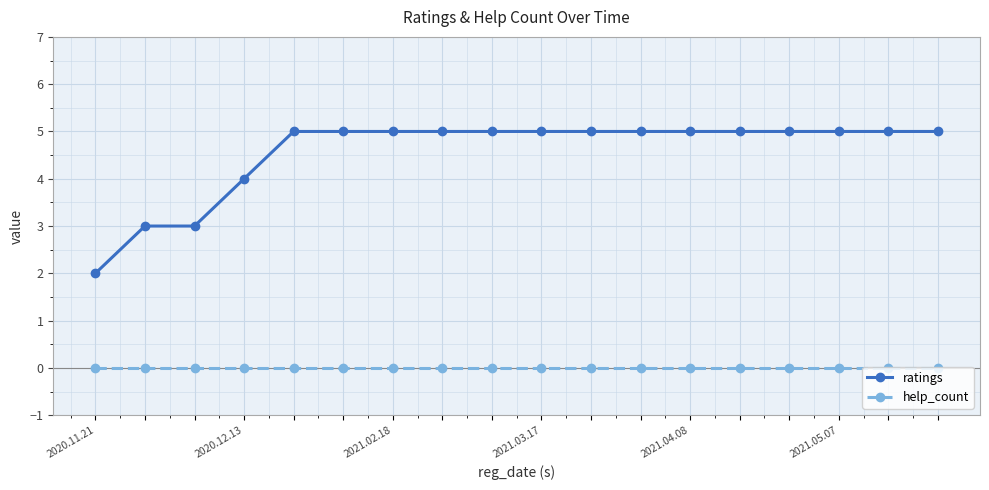

What is the greatest value displayed?

5